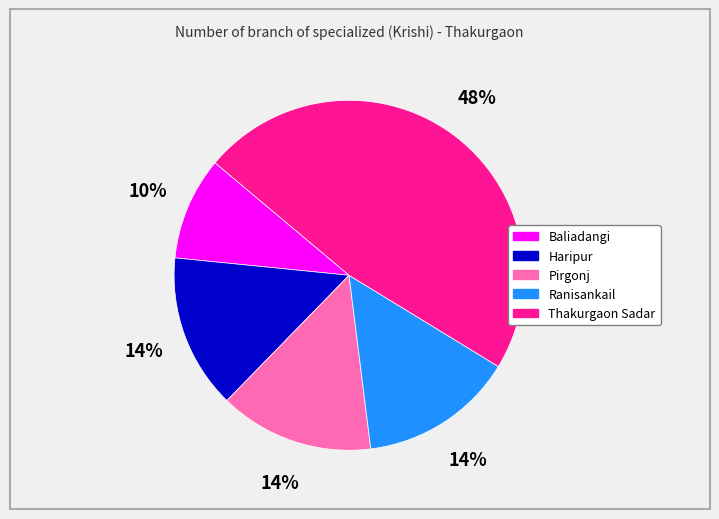

To the nearest percent, what is the difference between the largest and smallest slice percentages?

38%